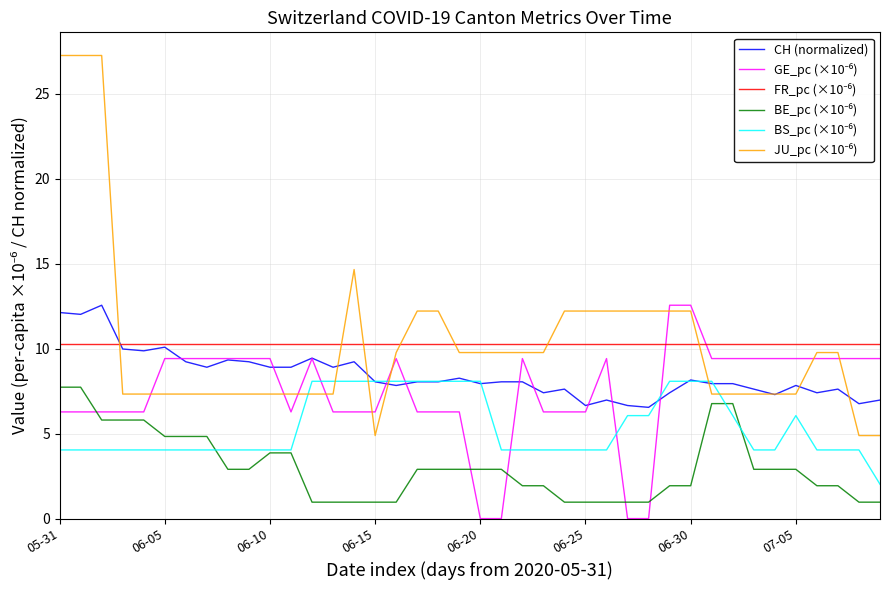

At which category is the sum across all series the highest?

05-31